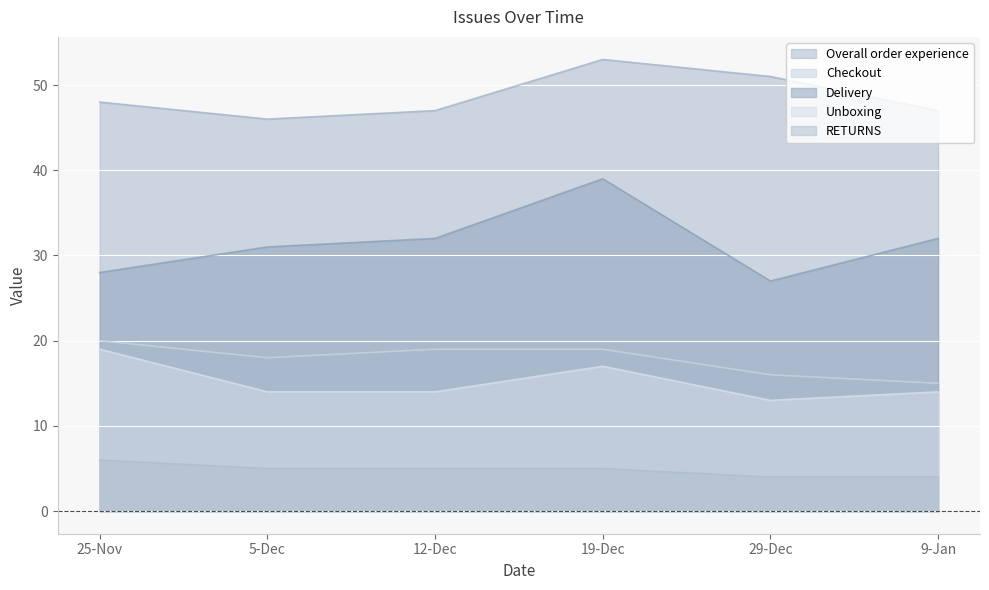

How many lines are shown in the chart?

5